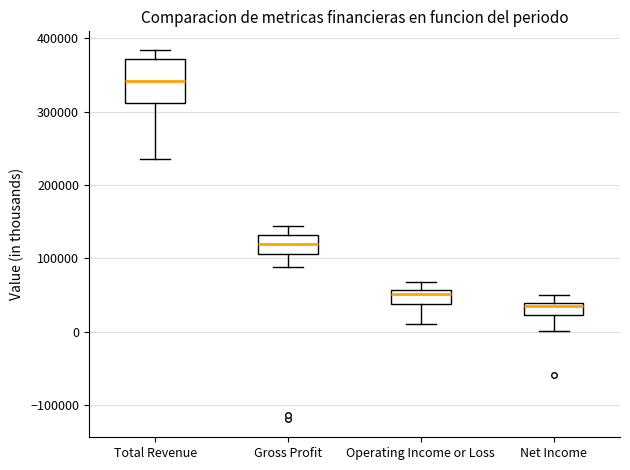

Comparing the boxes themselves (not the whiskers), which one is the tallest?

Total Revenue